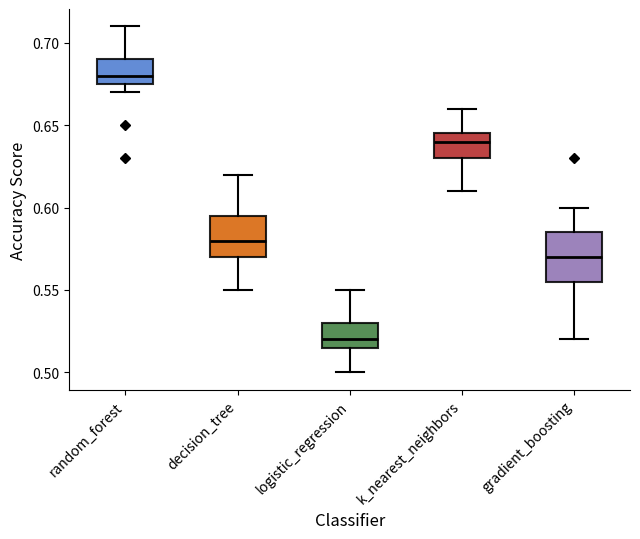

Which box has the highest median line?

random_forest